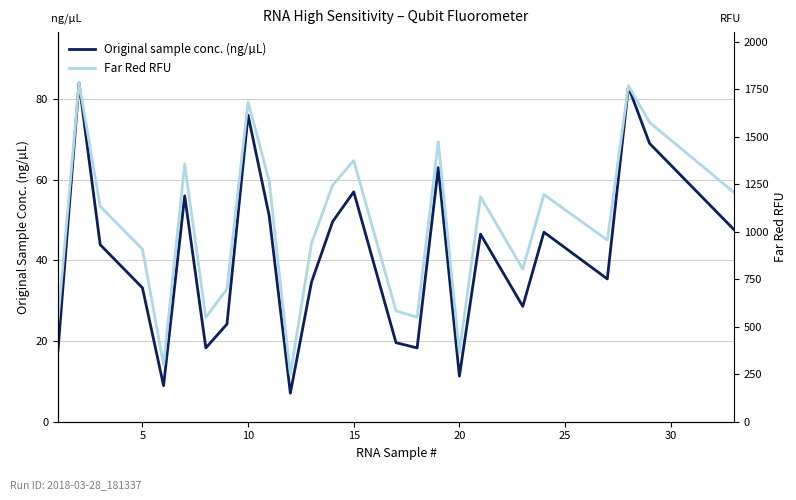

What is the minimum value for Original sample conc. (ng/µL)?

7.1